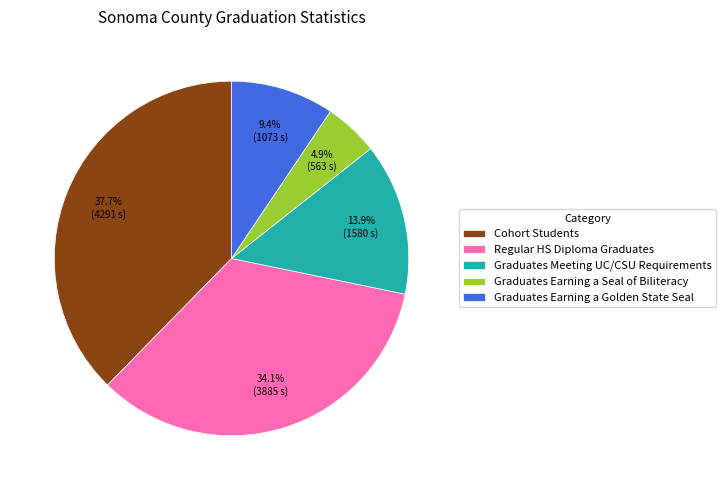

Approximately how many times larger is the value at Graduates Earning a Golden State Seal compared to Graduates Earning a Seal of Biliteracy?

1.9